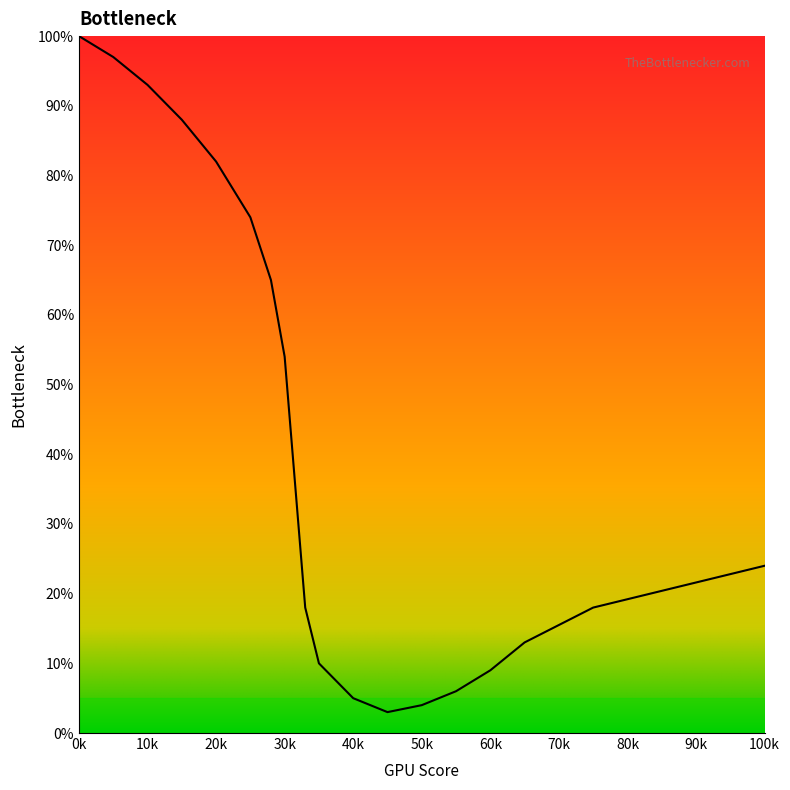

What is the smallest value displayed?

3